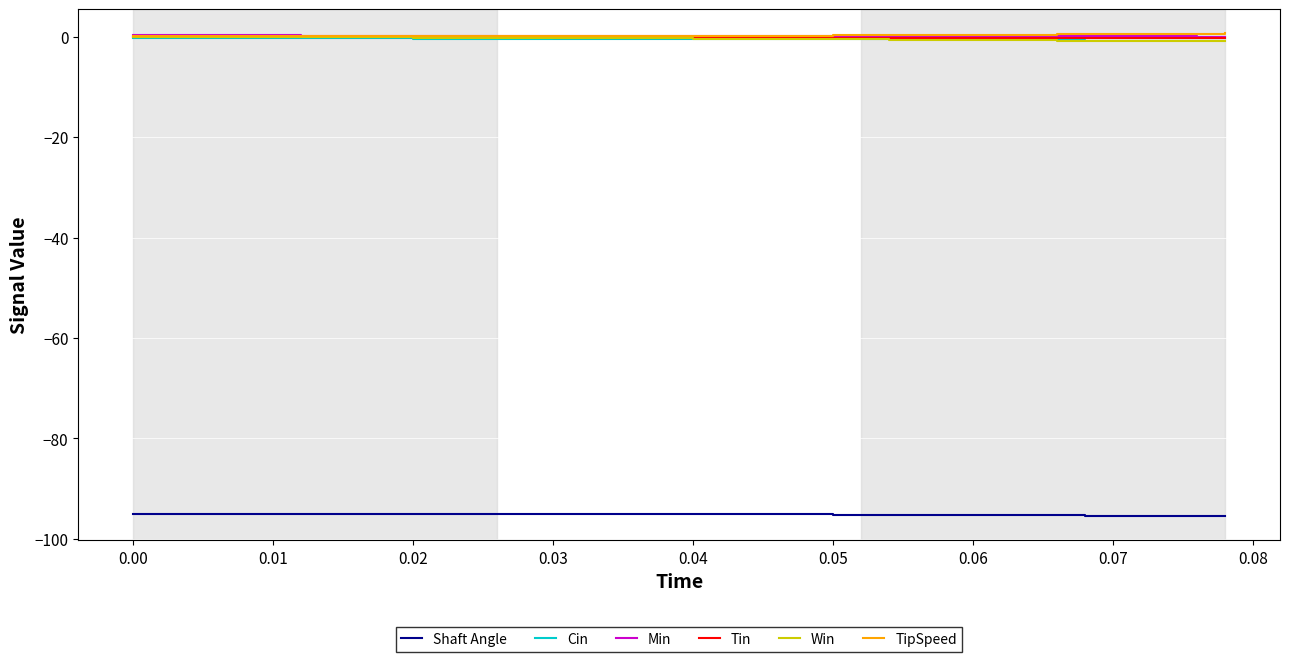

What are all the series names shown in the legend?

Shaft Angle, Cin, Min, Tin, Win, TipSpeed